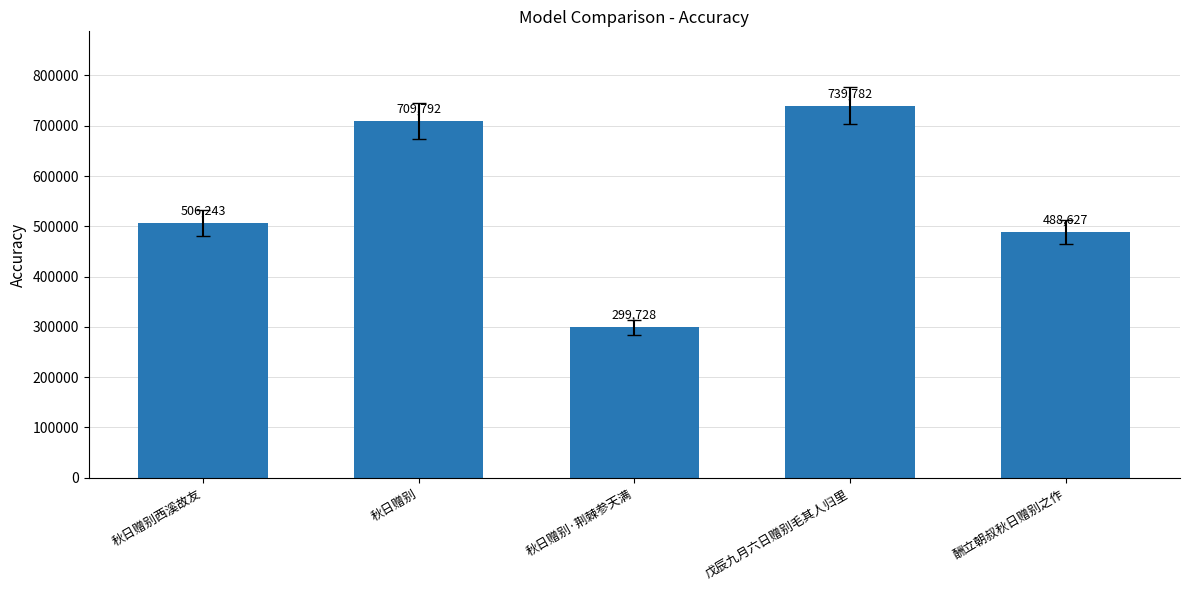

The chart shows a value of 739782 at 戊辰九月六日赠别毛其人归里. True or false?

True